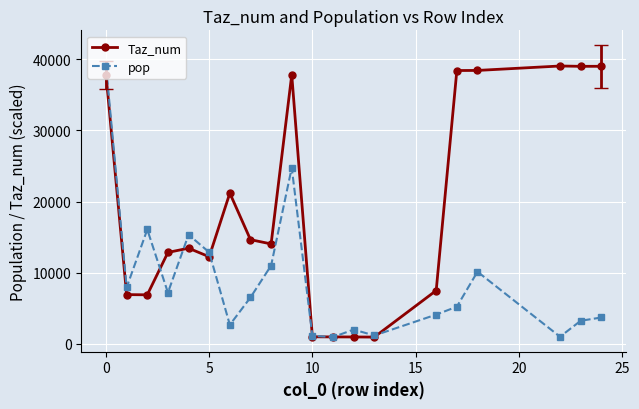

List the series in order of their overall mean, lowest first.

pop, Taz_num